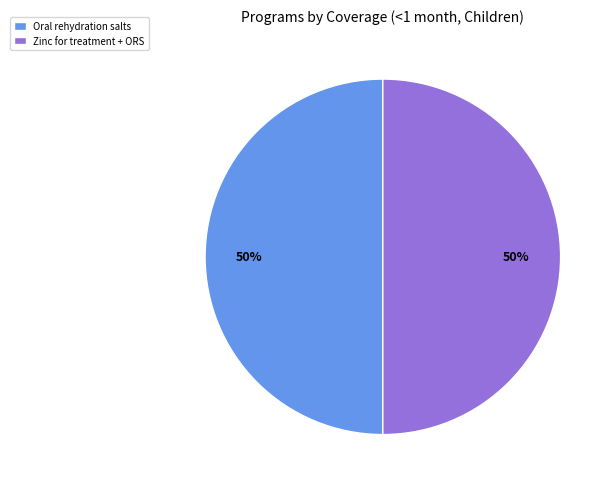

True or false: Zinc for treatment + ORS accounts for 50% of the total.

True